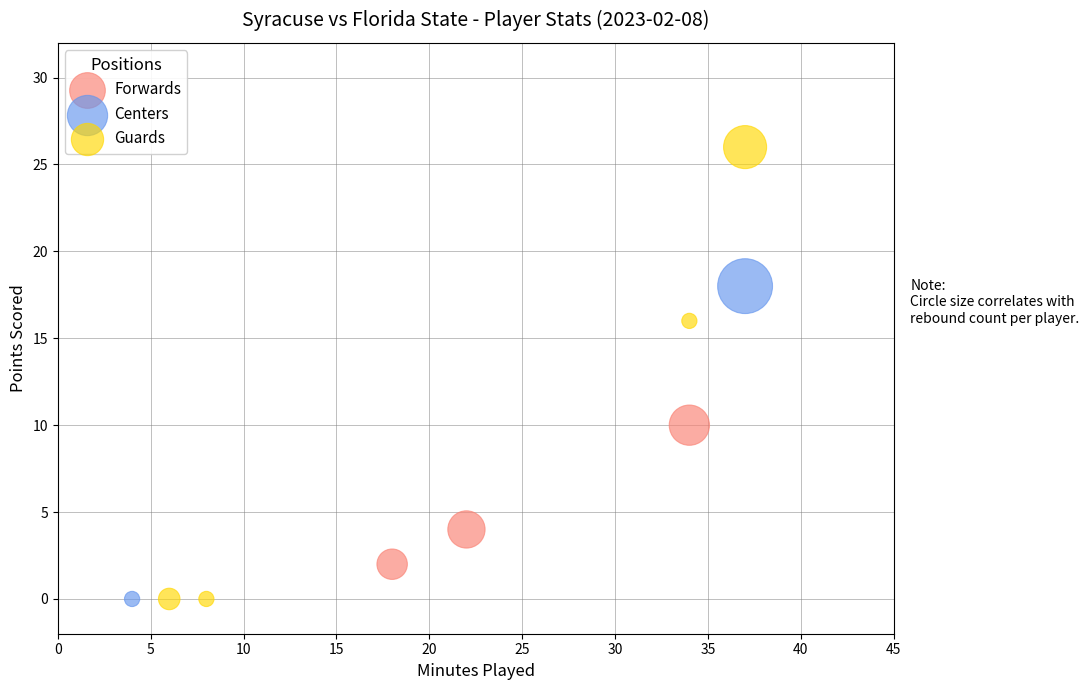

What are all the series names shown in the legend?

Forwards, Centers, Guards